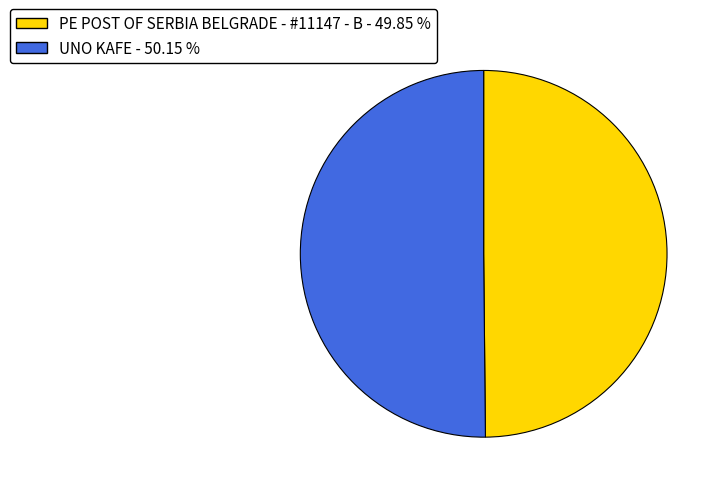

Do UNO KAFE and PE POST OF SERBIA BELGRADE - #11147 - B together represent more than half of the pie?

Yes